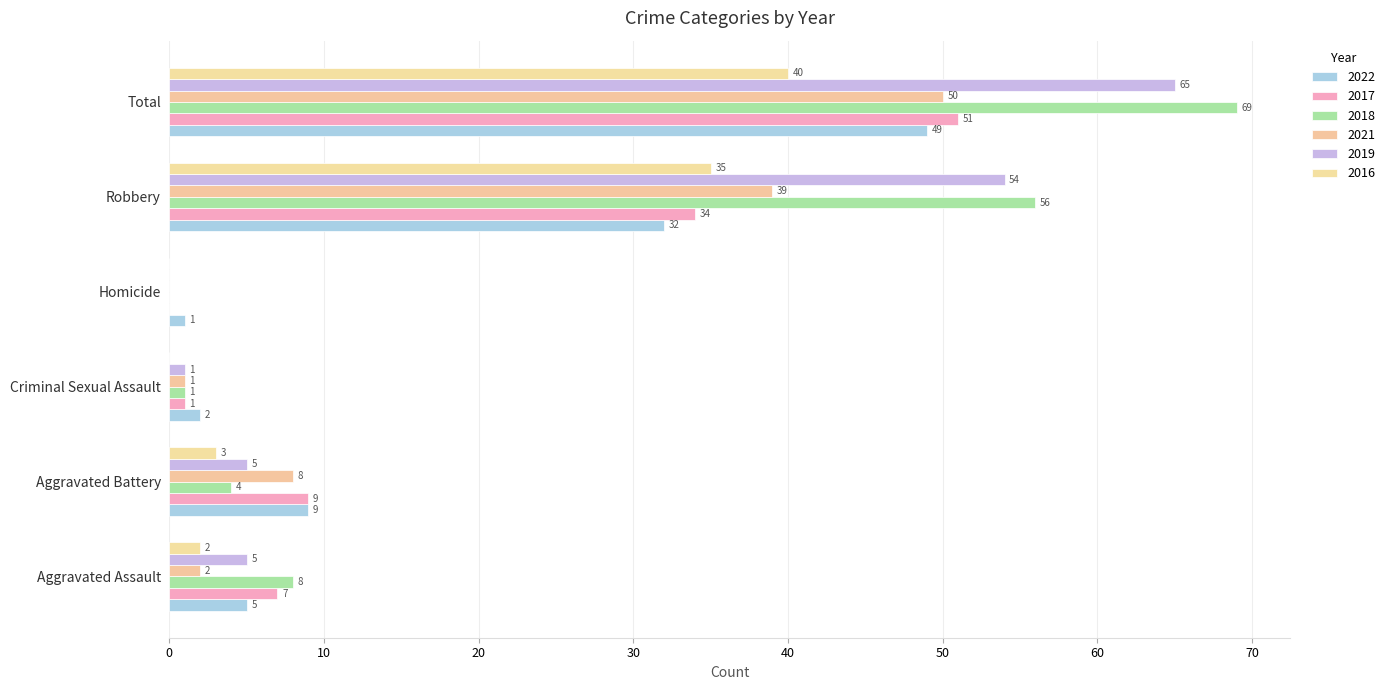

What is the sum of all 2019 values?

130